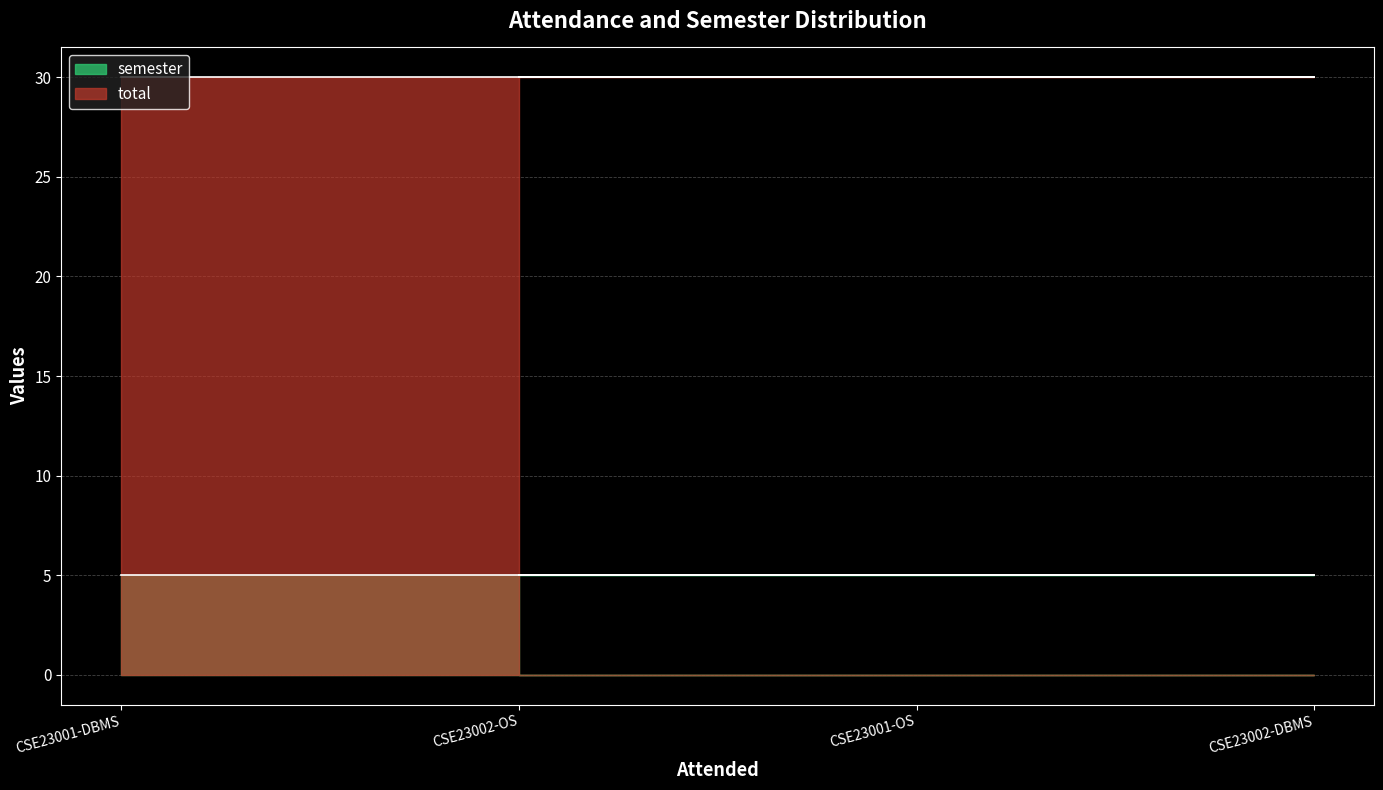

At which category is the sum across all series the highest?

CSE23001-DBMS